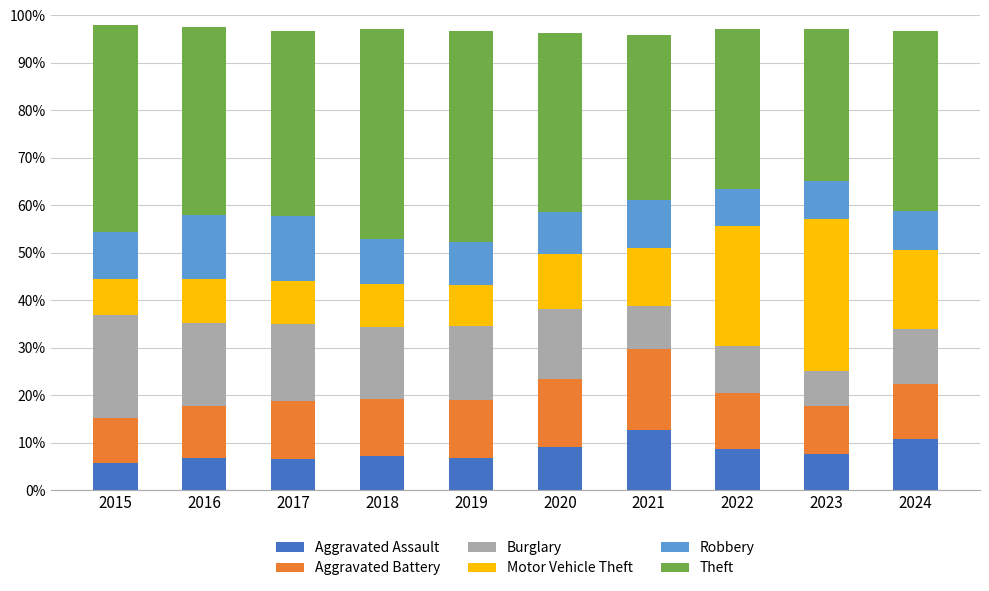

What is the sum of the Aggravated Assault values at 2020 and 2017?

15.6